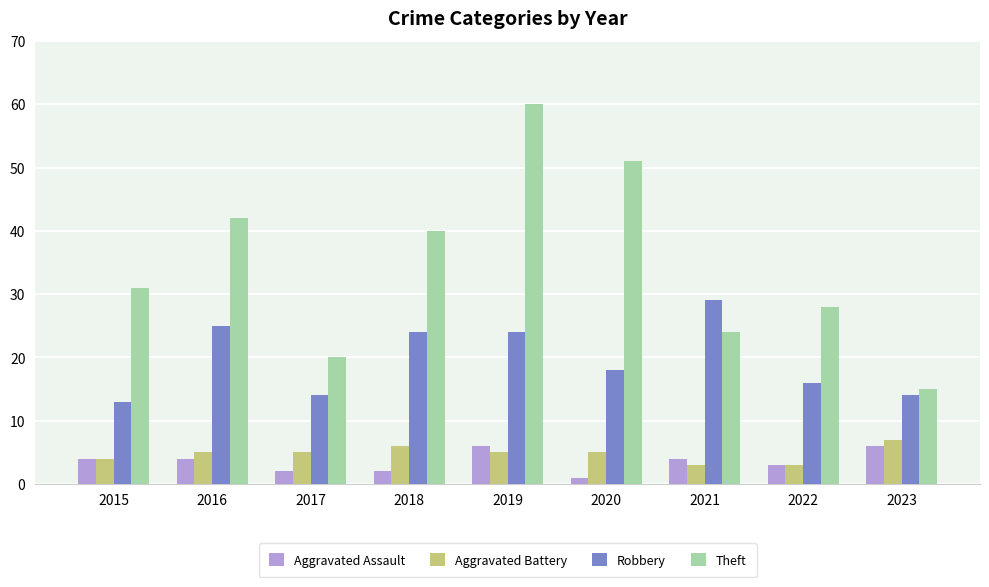

Is the value of Theft at 2022 greater than the value of Robbery at 2017?

Yes